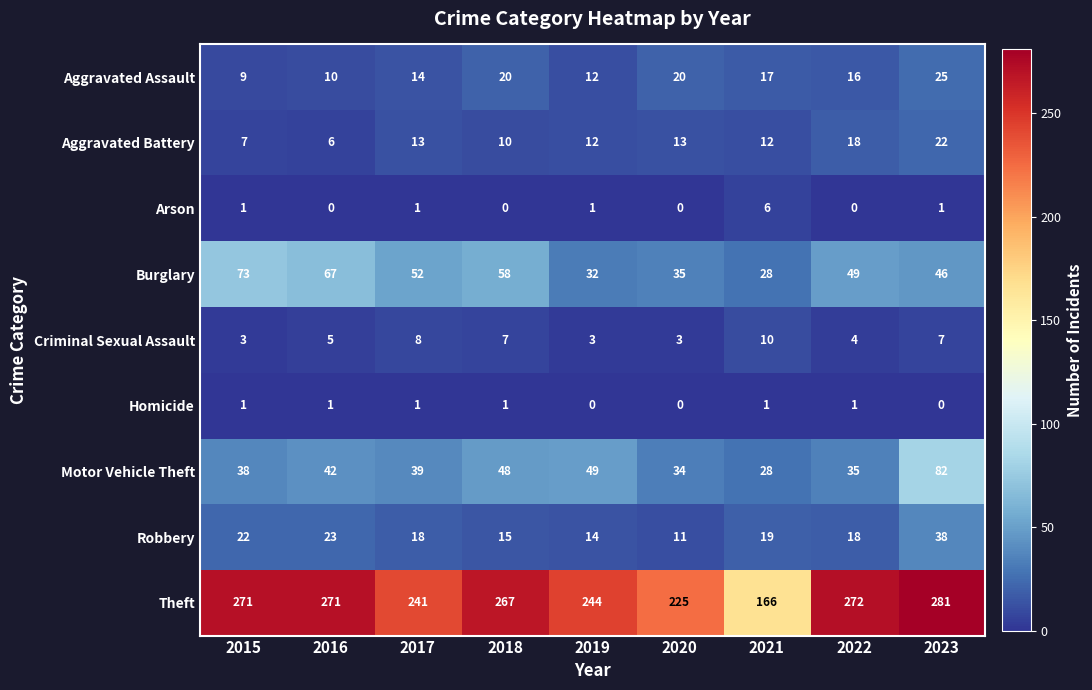

True or false: Arson has a value of -3 at 2018.

False